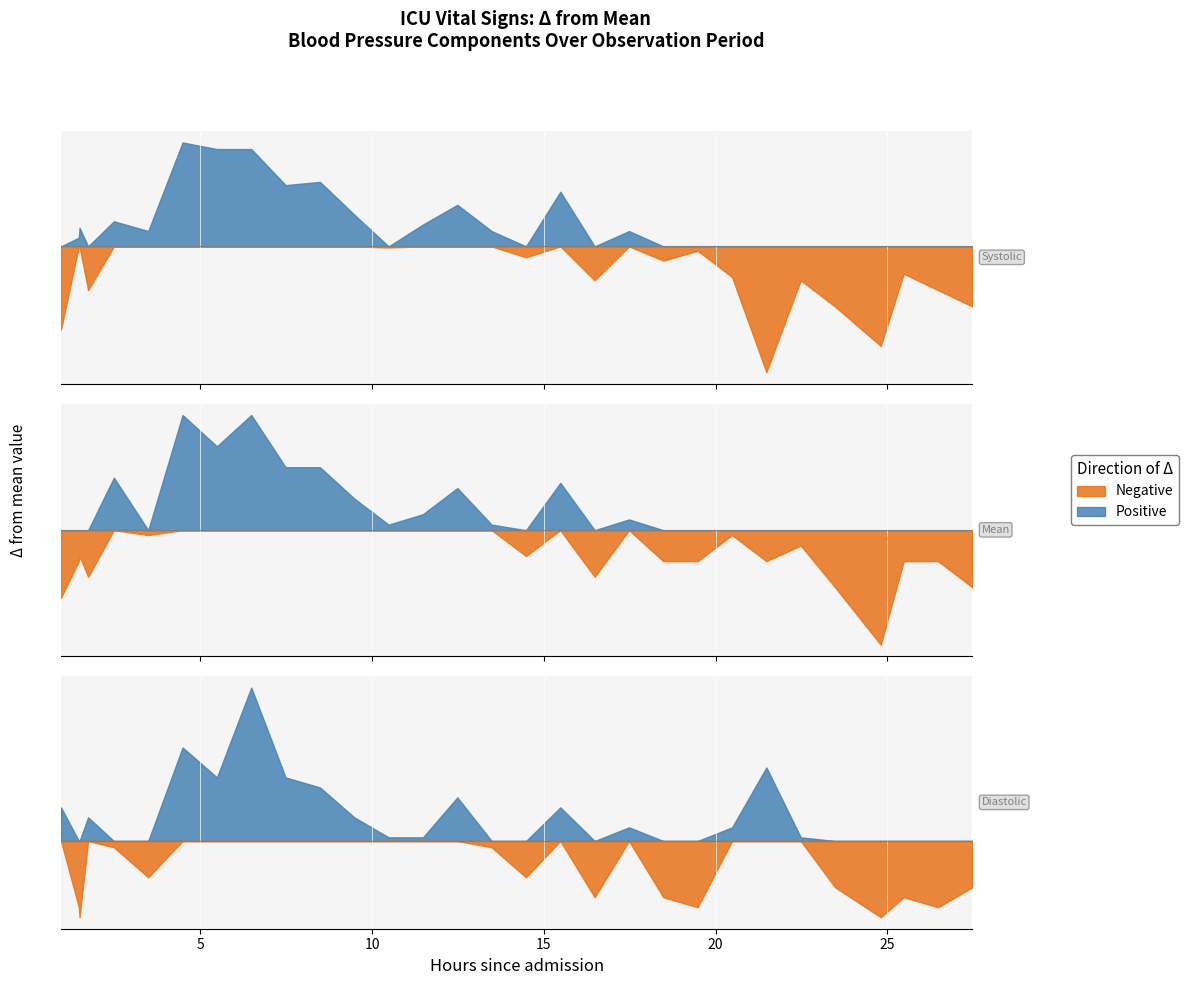

How many lines are shown in the chart?

3